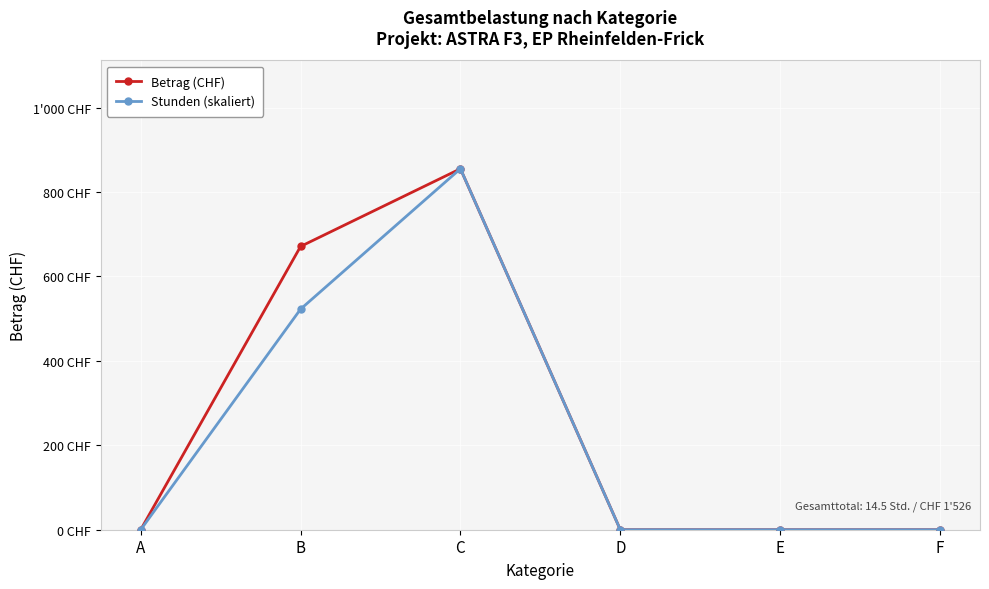

What are all the series names shown in the legend?

Betrag (CHF), Stunden (skaliert)